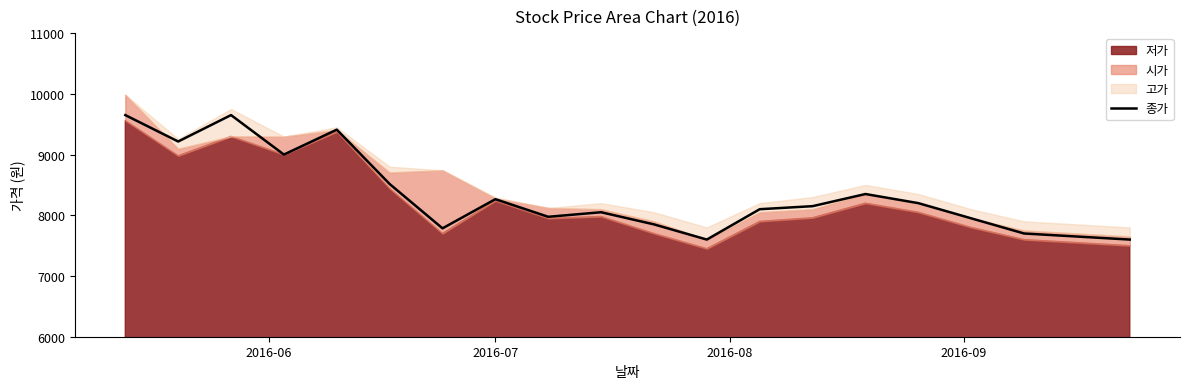

What is the minimum value for 종가?

7600